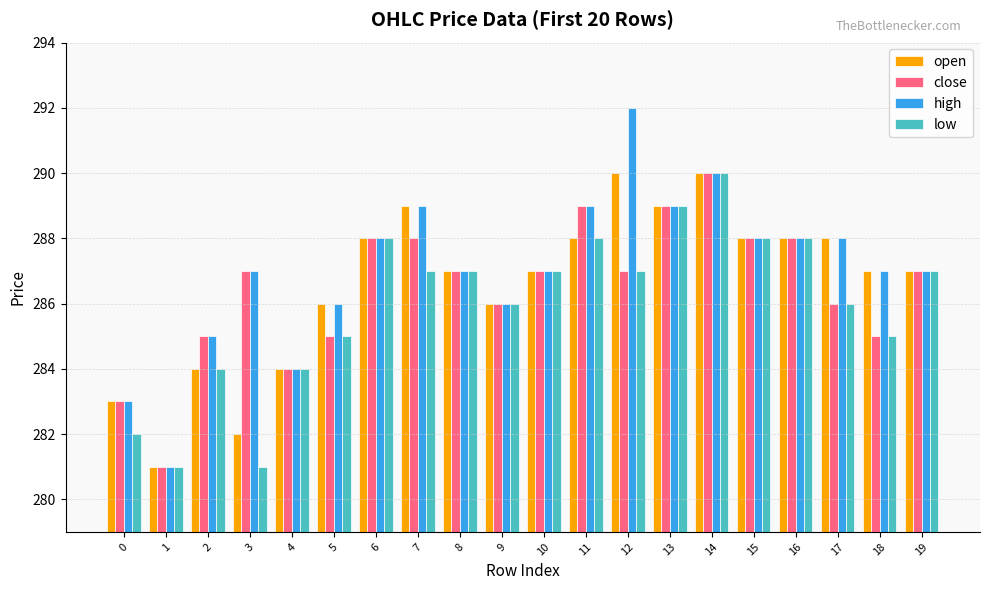

What is the difference between the low values at 11 and 12?

1